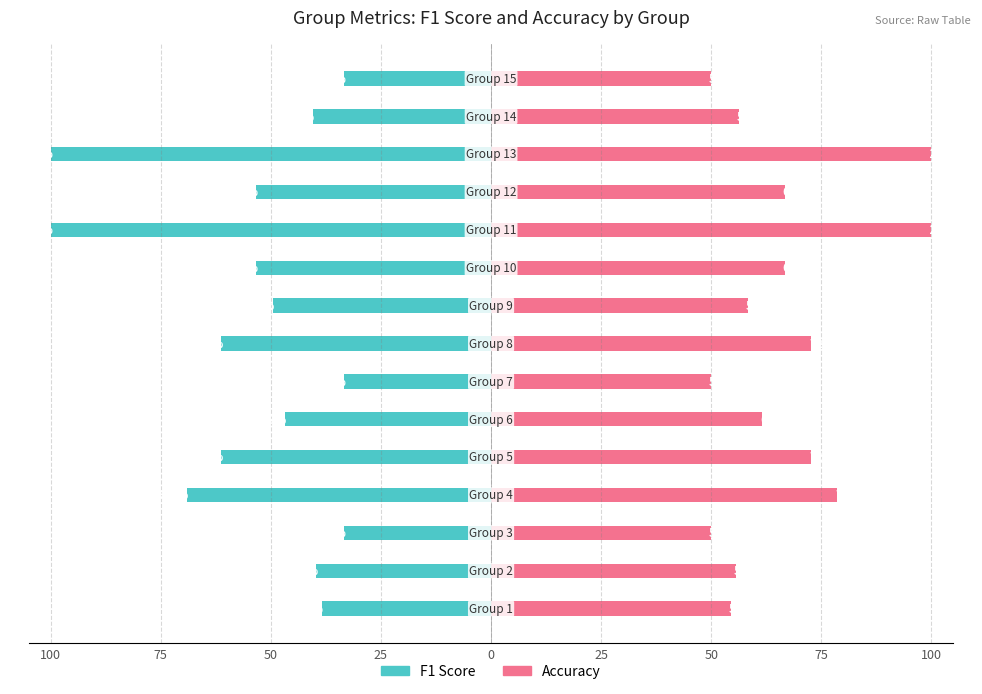

What are all the series names shown in the legend?

f1, accuracy